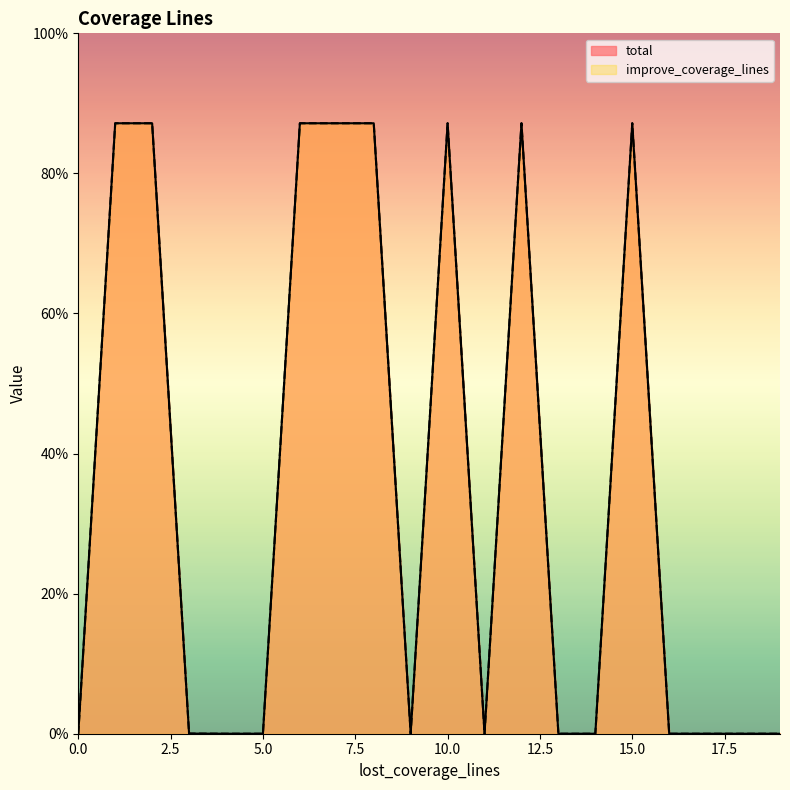

How many lines are shown in the chart?

2